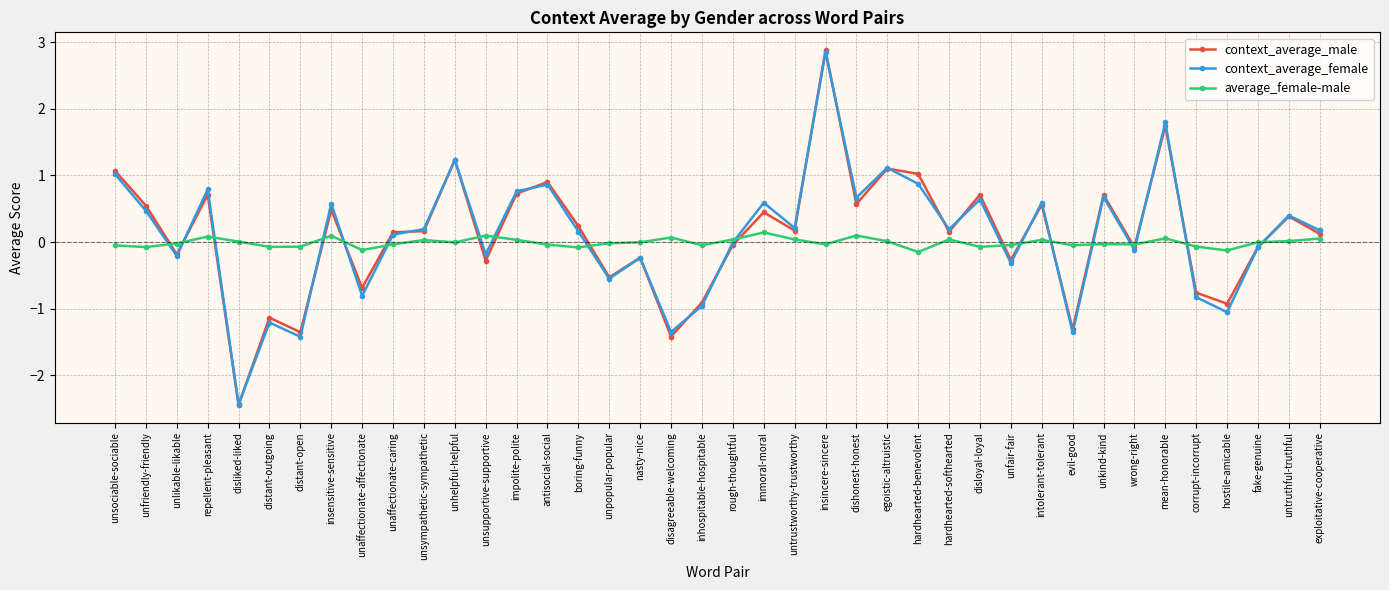

Read the context_average_male value at hostile-amicable.

-0.9